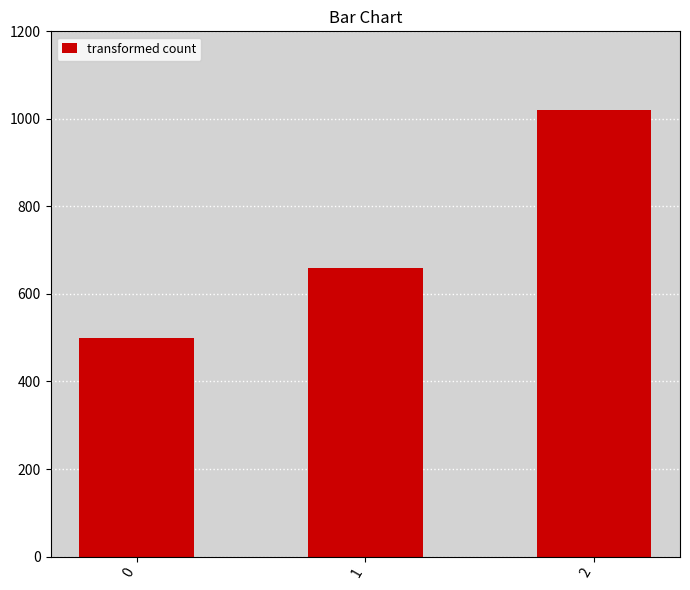

What is the sum of all values?

2180